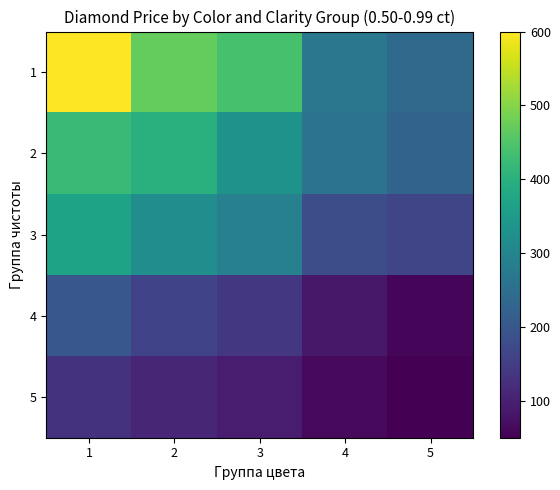

Reading left to right, what are all the values shown in this chart?

1: 1=600	2=470	3=440	4=270	5=240
2: 1=420	2=400	3=330	4=260	5=225
3: 1=370	2=320	3=290	4=180	5=165
4: 1=200	2=160	3=140	4=85	5=60
5: 1=130	2=110	3=95	4=65	5=50